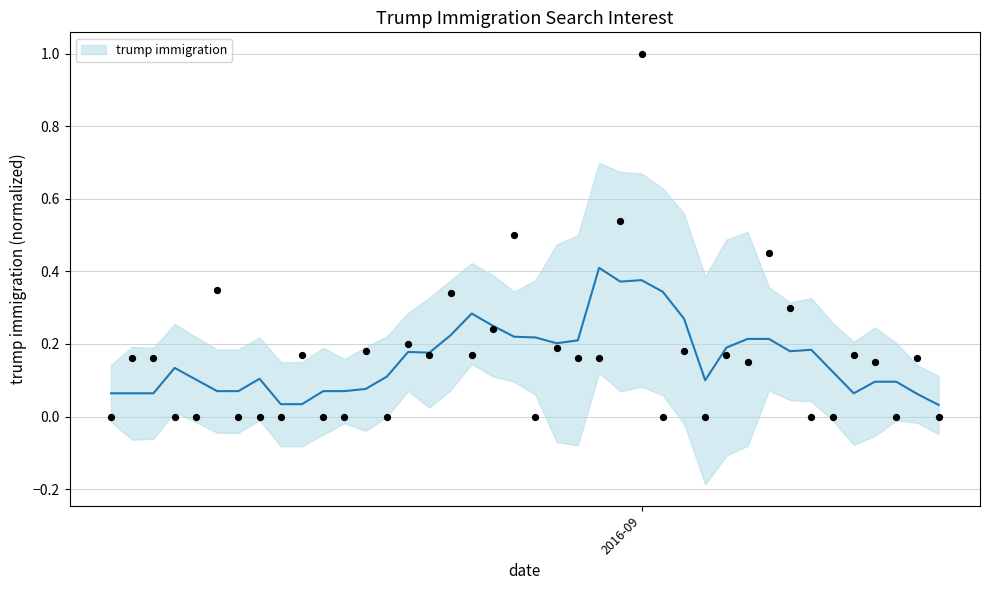

Between 2016-08-07 and 2016-09-13, which is larger?

2016-08-07